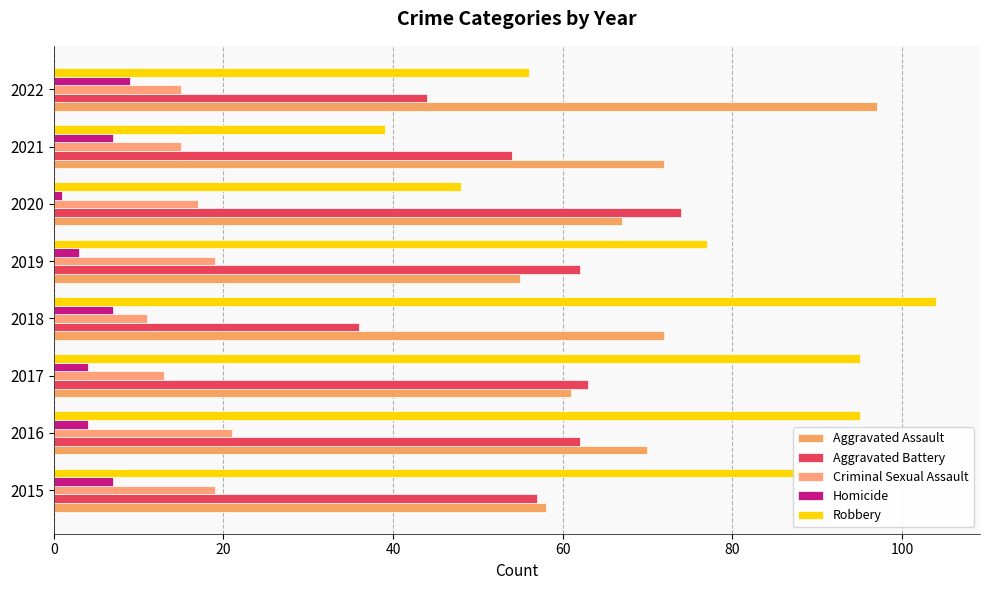

At which category is the sum across all series the highest?

2016